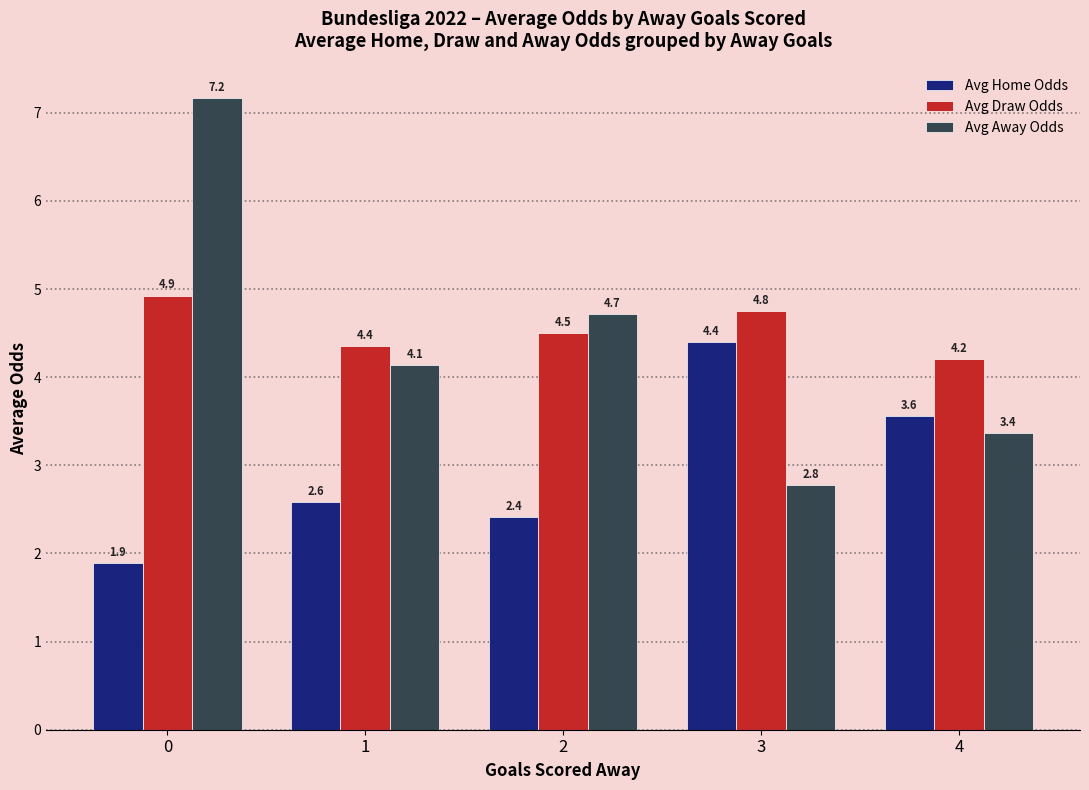

True or false: Avg Away Odds has a value of 2.8 at 3.

True